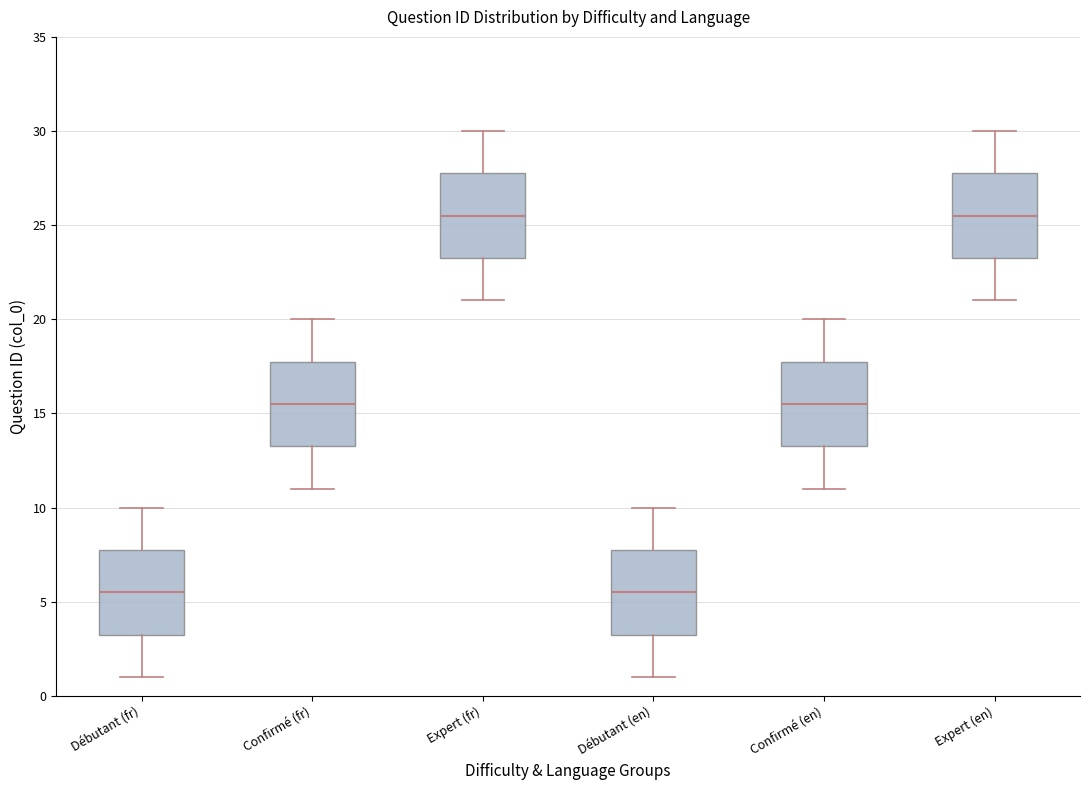

Where does the upper whisker of the box for Débutant (en) end on the y-axis? The values are not printed on the chart, so give them approximately, as read against the axis.

10.0